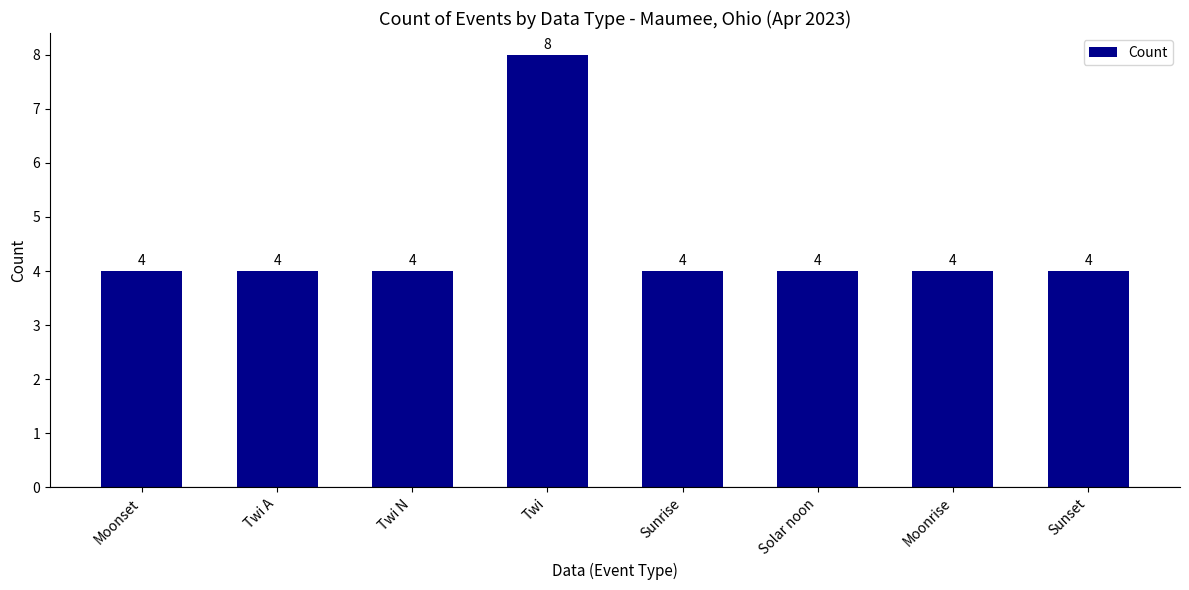

Reading left to right, transcribe all the data shown in this chart.

Moonset=4	Twi A=4	Twi N=4	Twi=8	Sunrise=4	Solar noon=4	Moonrise=4	Sunset=4